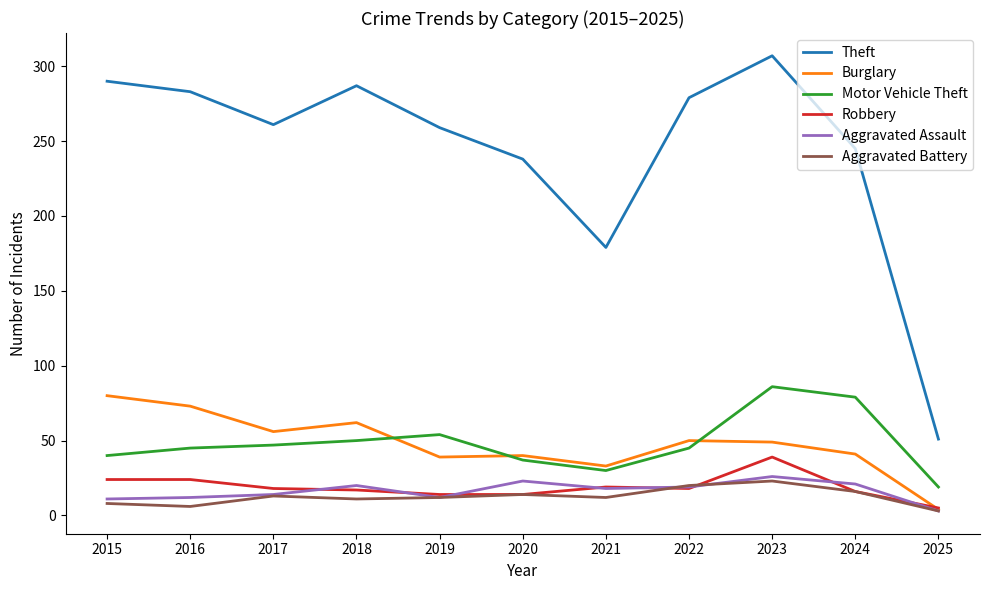

At how many categories does at least one series exceed 17?

11